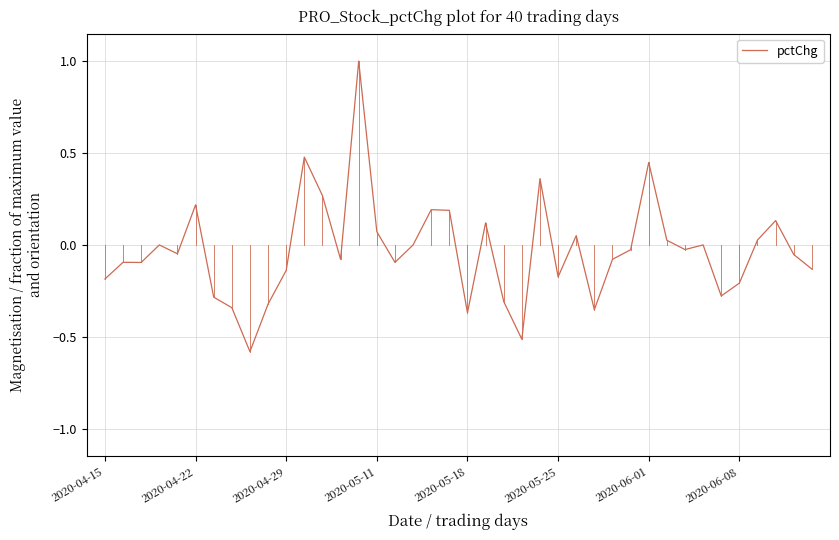

What is the minimum value shown in the chart?

-0.6